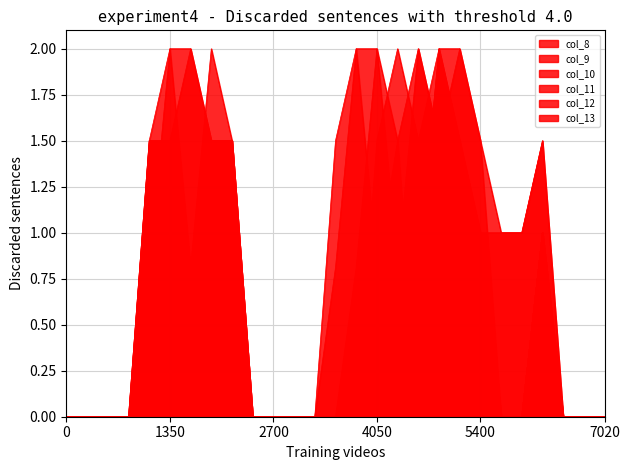

How many values in the col_13 series exceed 0?

14